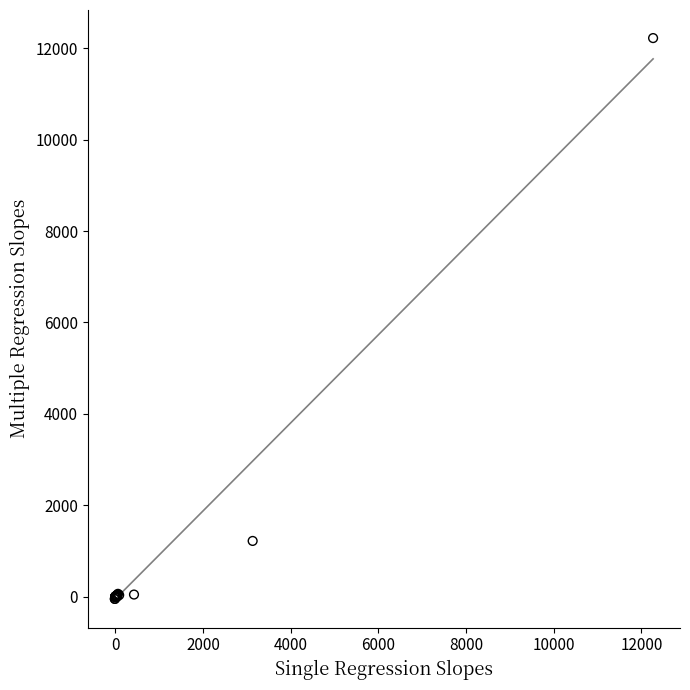

What Y value in the scatter plot is closest to 6086?

1220.0